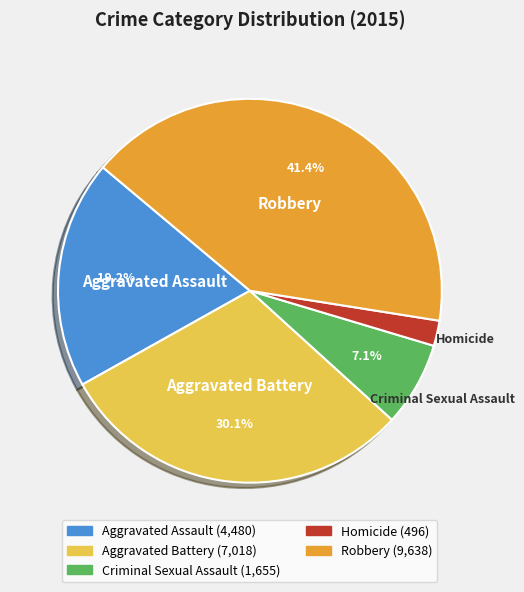

Combined, do Aggravated Assault and Aggravated Battery account for over 50%?

No